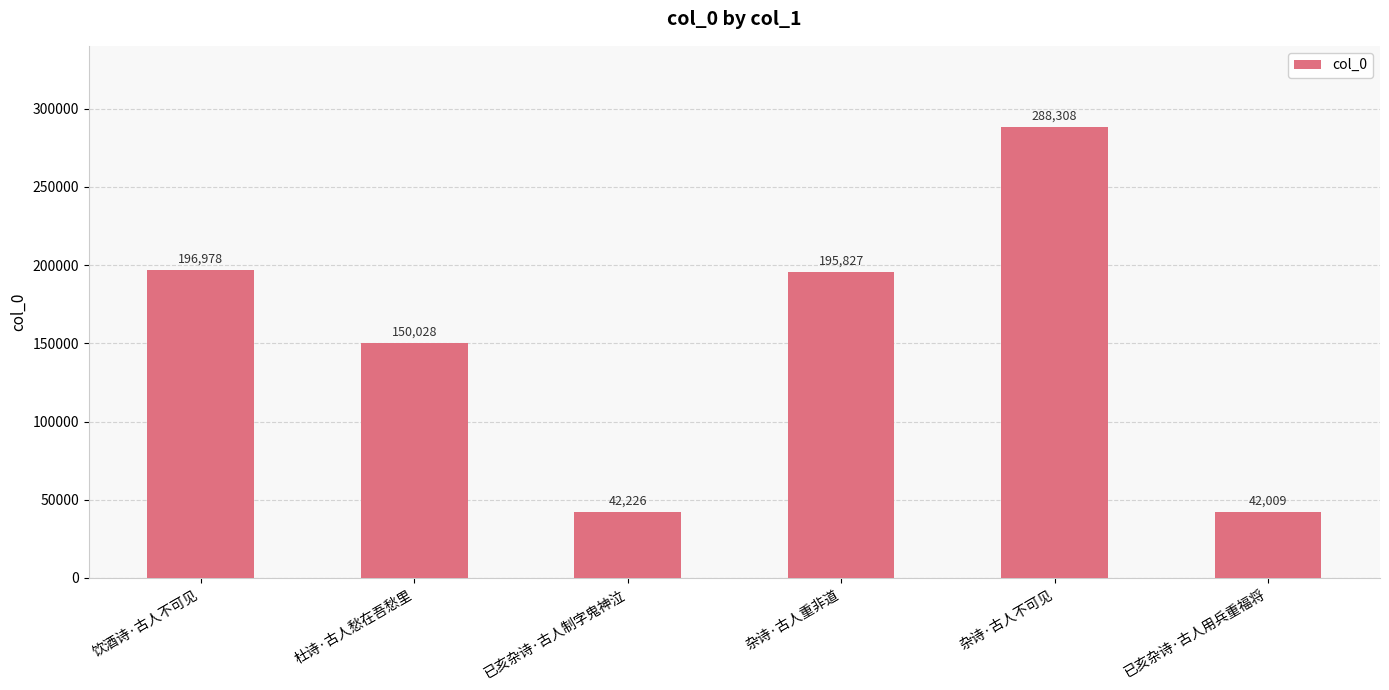

What is the change in value from 杜诗·古人愁在吾愁里 to 已亥杂诗·古人用兵重福将?

-108019